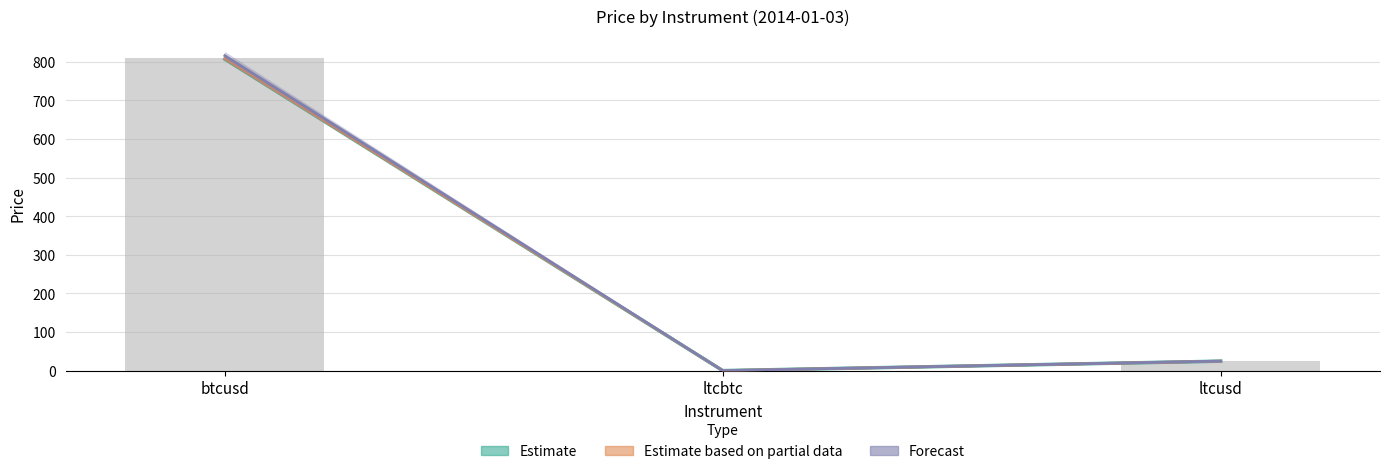

Reading left to right, extract all data points from this chart.

Estimate: btcusd=807.0	ltcbtc=0.0	ltcusd=24.5
Estimate based on partial data: btcusd=808.0	ltcbtc=0.0	ltcusd=24.5
Forecast: btcusd=815.9	ltcbtc=0.0	ltcusd=24.7